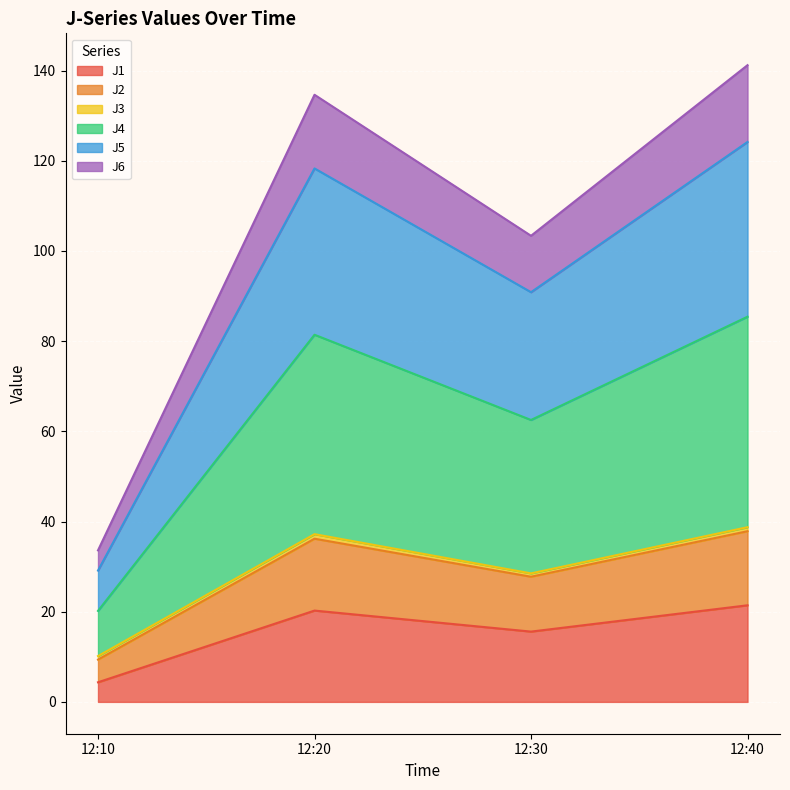

What is the maximum value for J1?

21.4